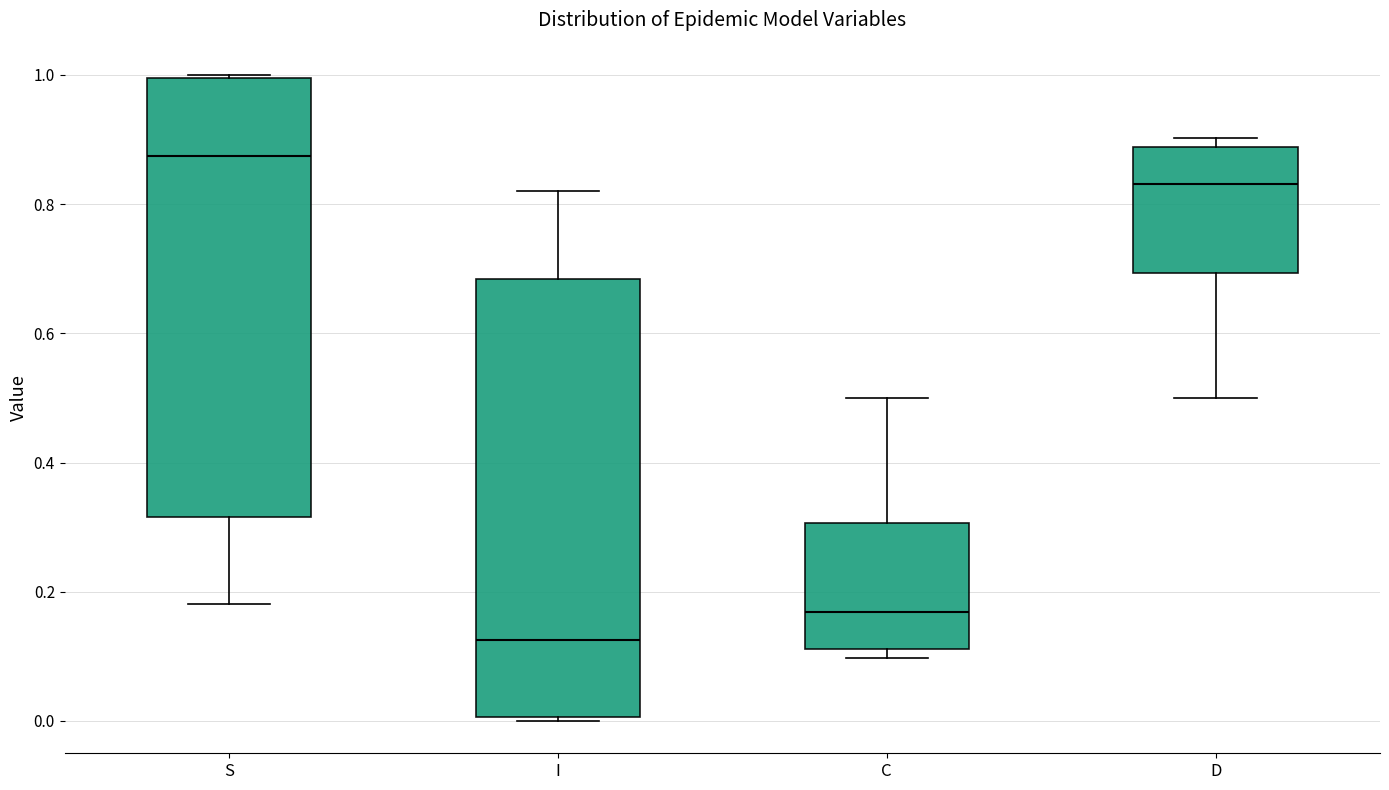

Which box's median line is the highest?

S